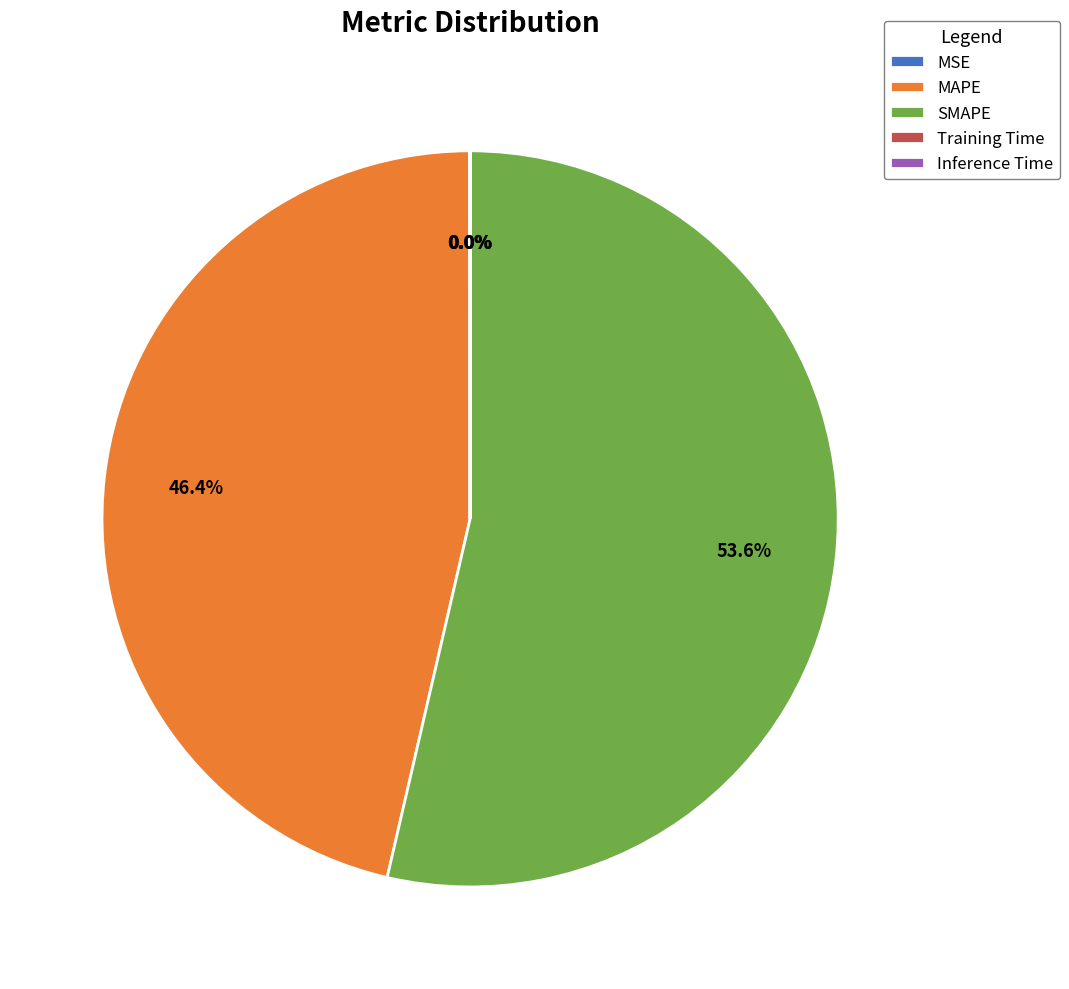

Does SMAPE represent more than half of the total?

Yes